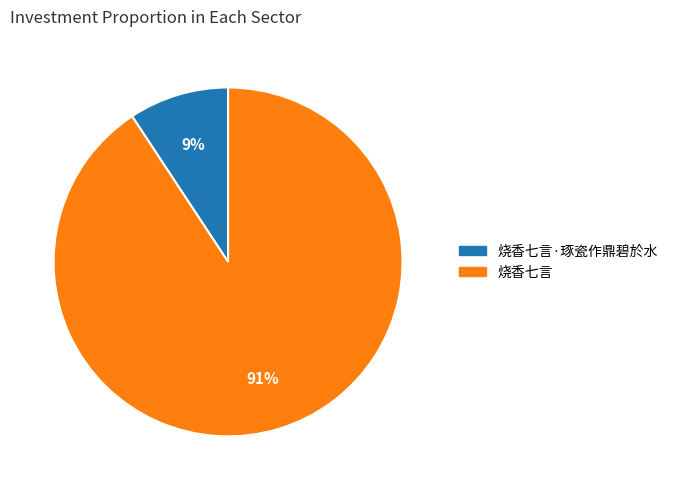

To the nearest percent, what is the average slice percentage?

50%